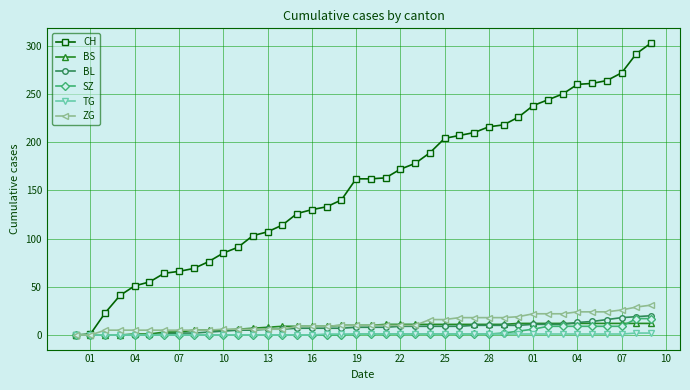

Which series has the largest range (max minus min)?

CH